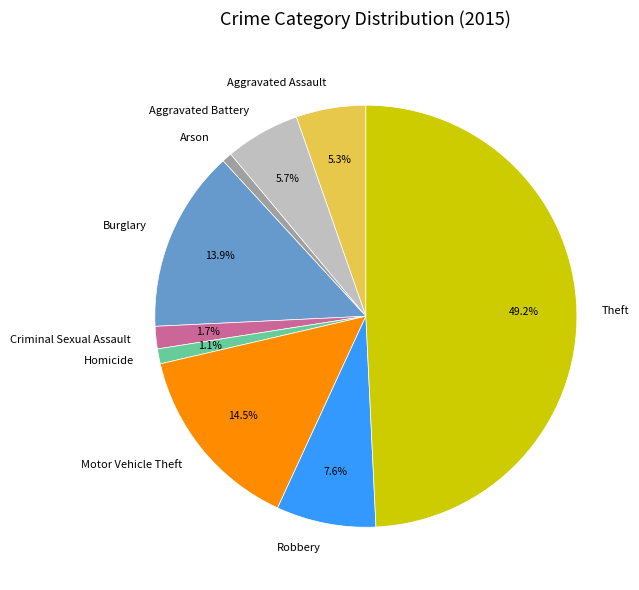

The Aggravated Assault slice represents 1% of the pie. True or false?

False